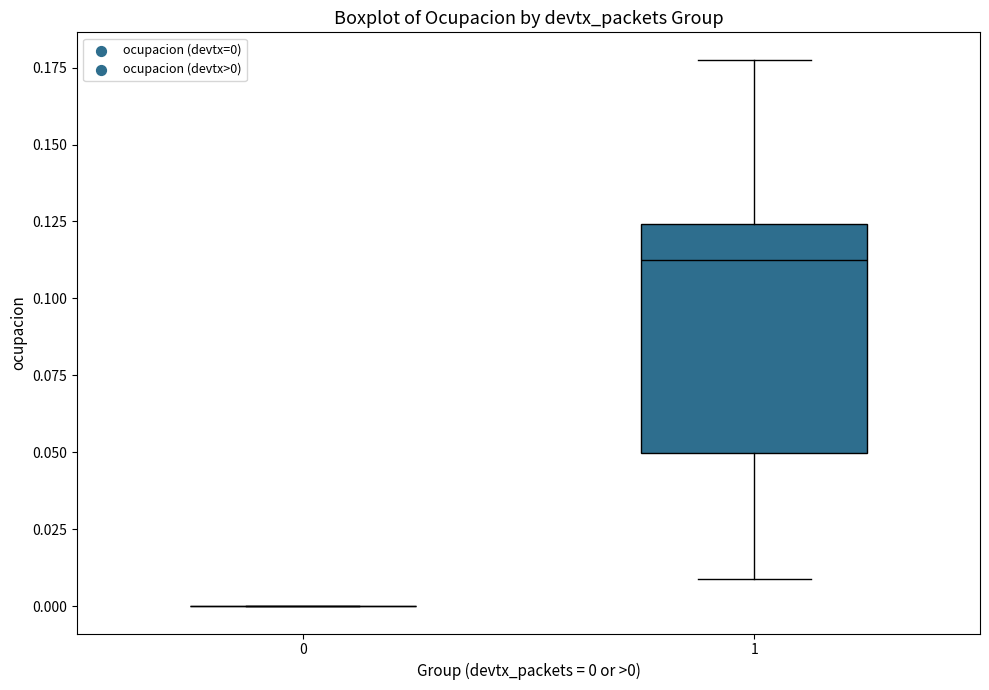

Reading left to right, read every box against the y-axis: the position of its median line, the range the box covers, and the ends of its whiskers. The values are not printed on the chart, so give them approximately, as read against the axis.

0: box collapsed to a line at 0.000, whiskers 0.000 to 0.000
1: median 0.110, box 0.050 to 0.125, whiskers 0.010 to 0.180